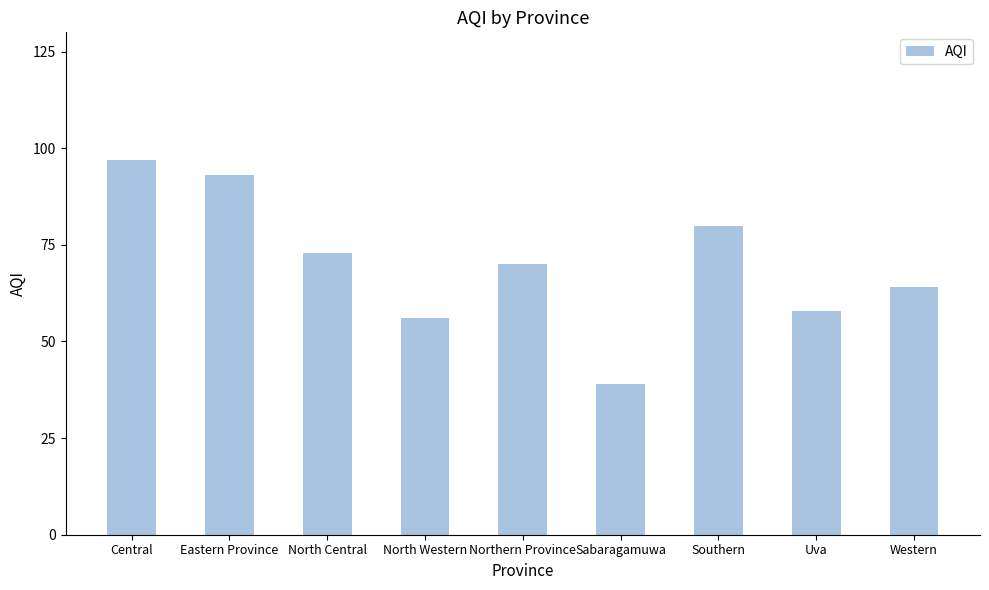

What position from the right is North Western?

6